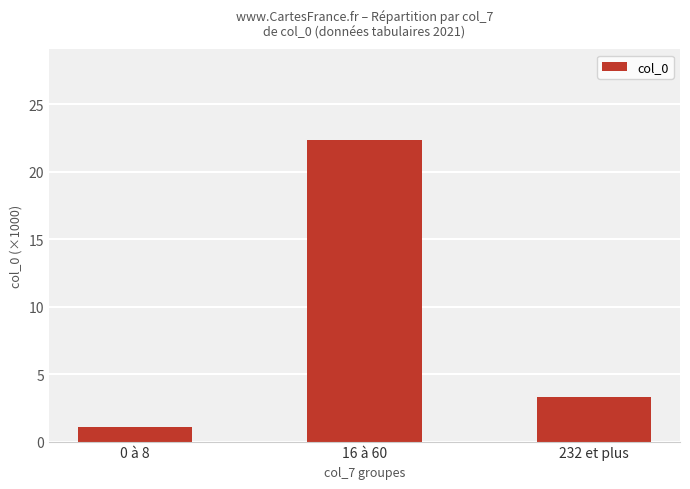

At which category does the chart reach its peak across all series?

16 à 60